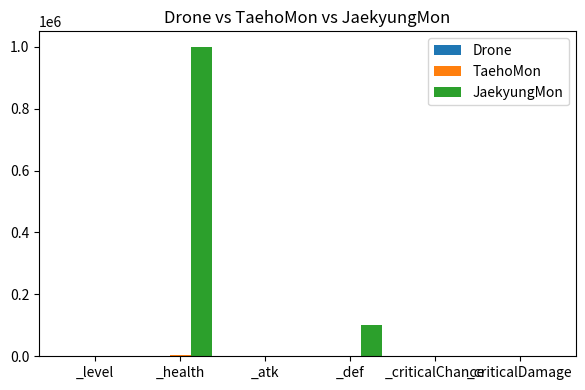

Between _health and _atk, which series saw the biggest shift?

JaekyungMon